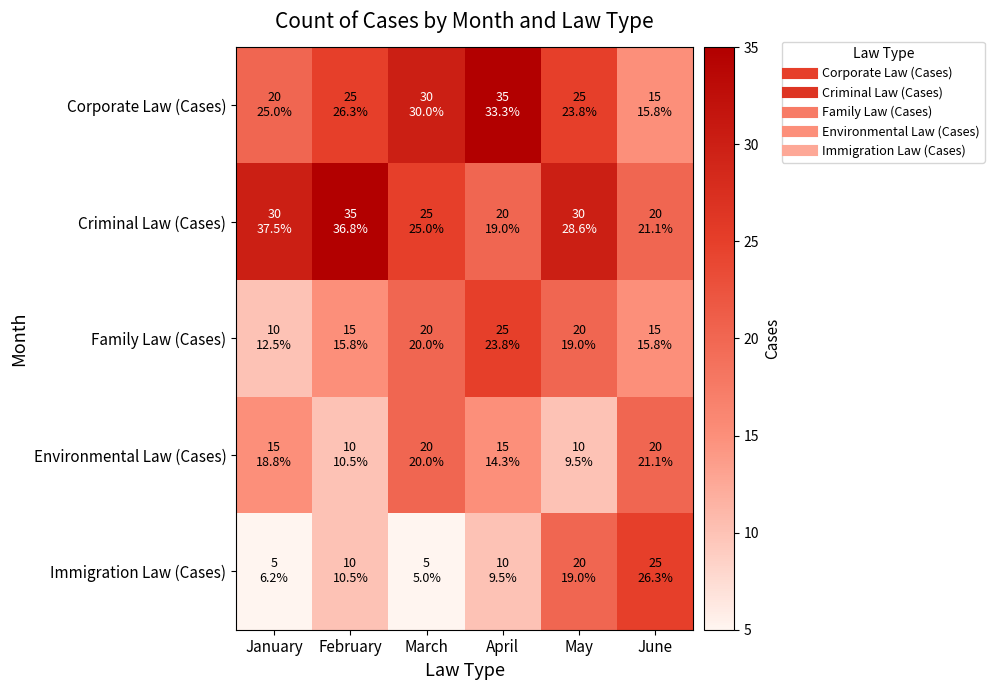

Which series has the largest range (max minus min)?

Corporate Law (Cases)